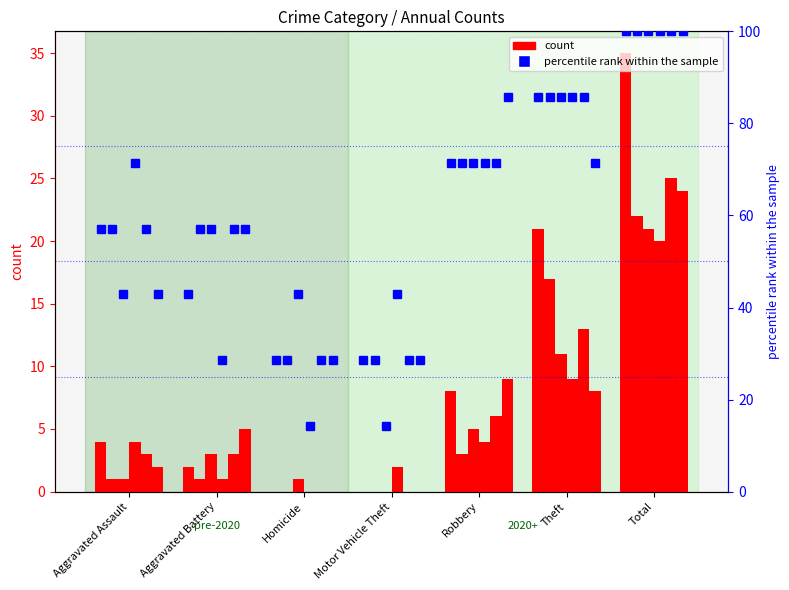

Between Total and Homicide, which is larger?

Total